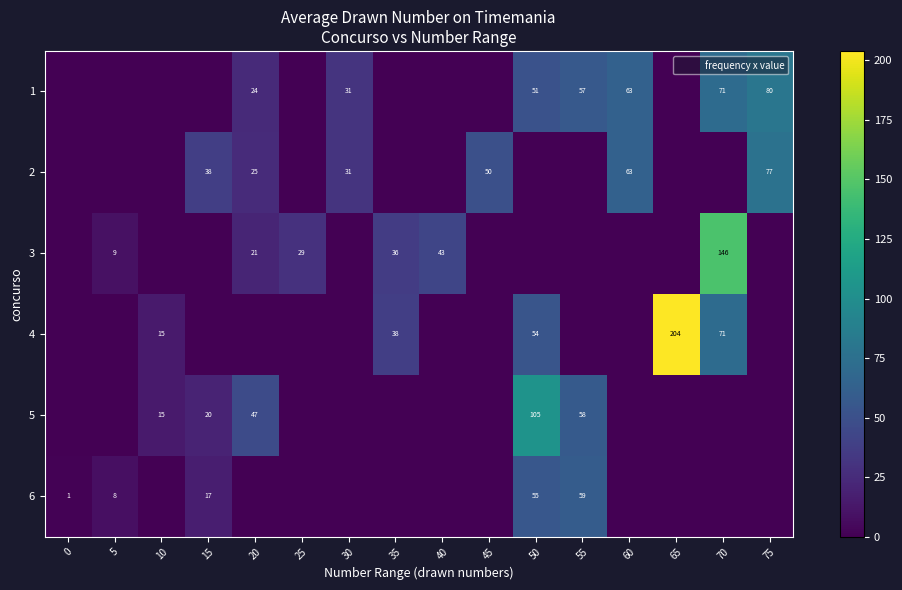

Which has a higher value, 55 or 70?

70